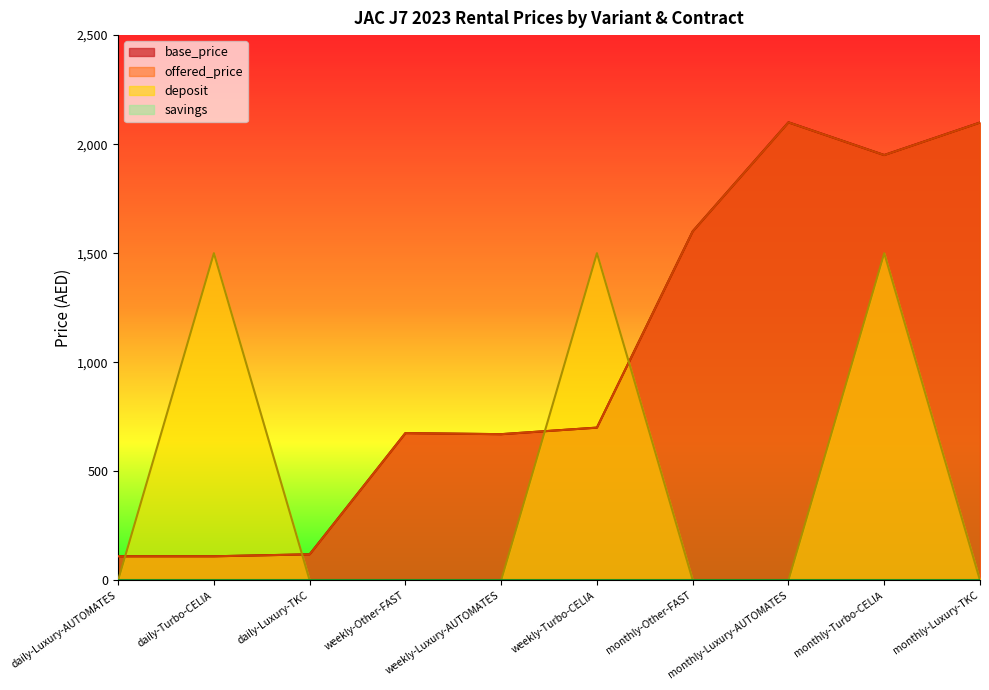

Reading left to right, transcribe all the data shown in this chart.

base_price: daily-Luxury-AUTOMATES=110	daily-Turbo-CELIA=110	daily-Luxury-TKC=119	weekly-Other-FAST=675	weekly-Luxury-AUTOMATES=670	weekly-Turbo-CELIA=700	monthly-Other-FAST=1600	monthly-Luxury-AUTOMATES=2100	monthly-Turbo-CELIA=1950	monthly-Luxury-TKC=2099
offered_price: daily-Luxury-AUTOMATES=110	daily-Turbo-CELIA=110	daily-Luxury-TKC=119	weekly-Other-FAST=675	weekly-Luxury-AUTOMATES=670	weekly-Turbo-CELIA=700	monthly-Other-FAST=1600	monthly-Luxury-AUTOMATES=2100	monthly-Turbo-CELIA=1950	monthly-Luxury-TKC=2099
deposit: daily-Luxury-AUTOMATES=0	daily-Turbo-CELIA=1500	daily-Luxury-TKC=0	weekly-Other-FAST=1	weekly-Luxury-AUTOMATES=0	weekly-Turbo-CELIA=1500	monthly-Other-FAST=1	monthly-Luxury-AUTOMATES=0	monthly-Turbo-CELIA=1500	monthly-Luxury-TKC=0